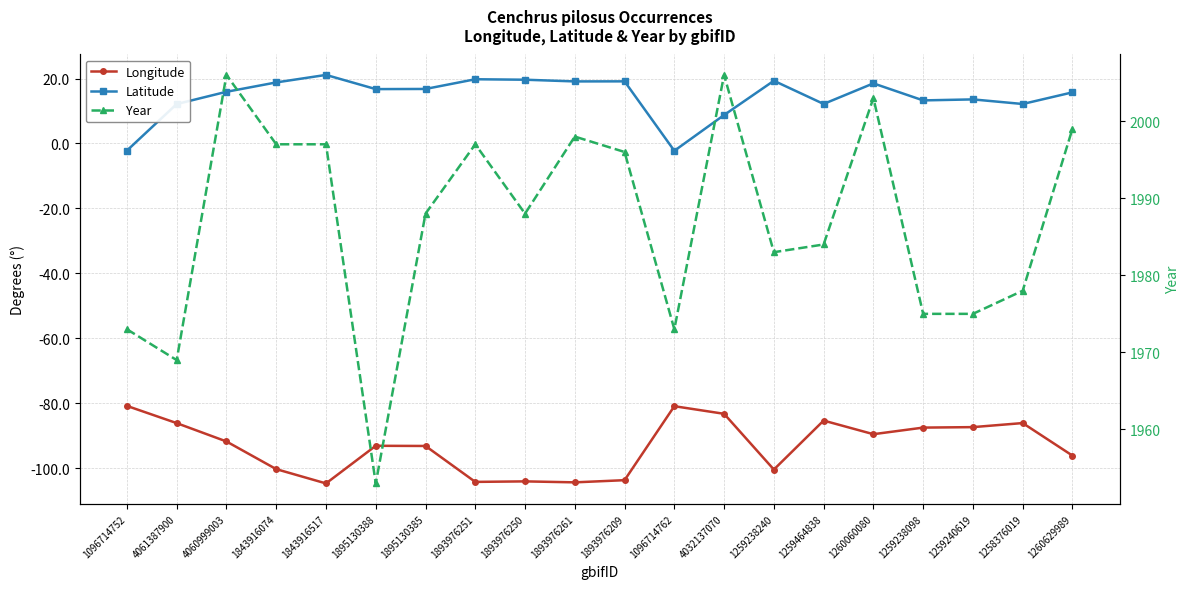

What is the maximum value for Longitude?

-80.8